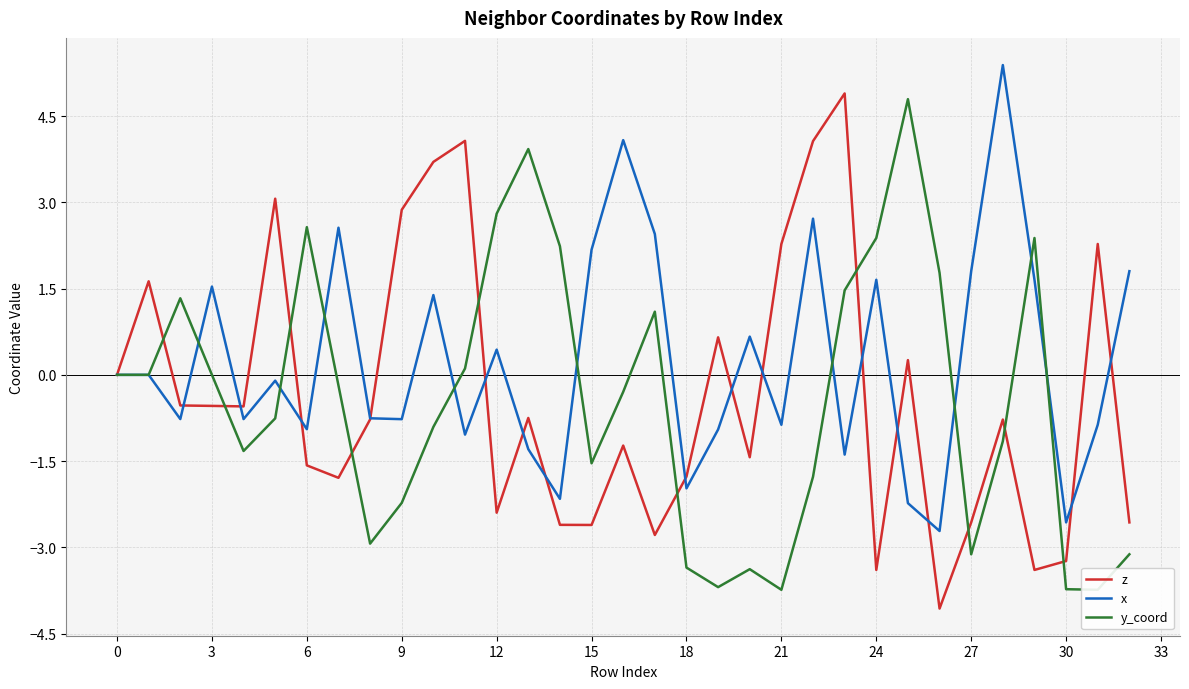

At which label is z closest to 0?

0